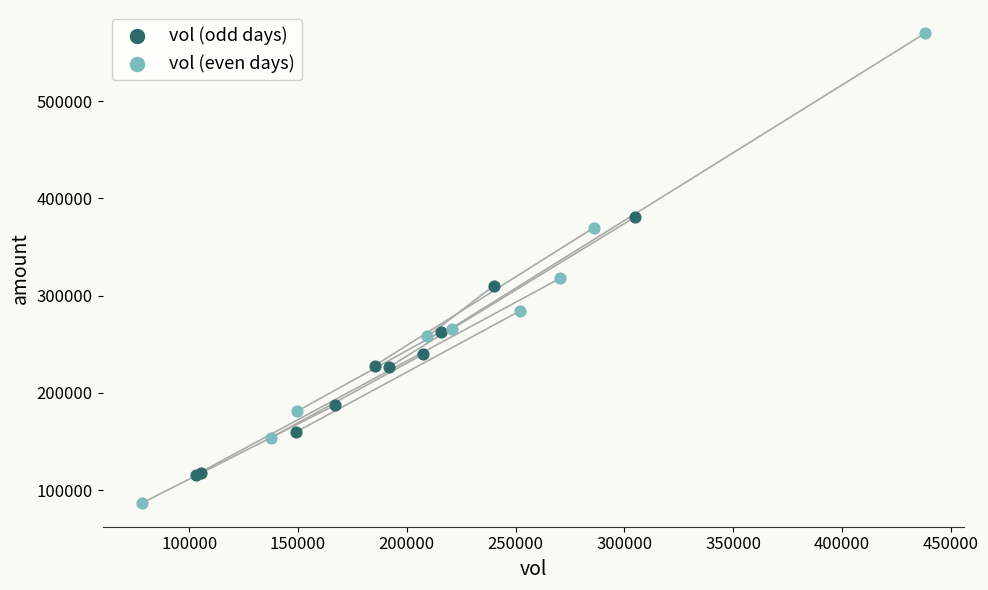

Which series contains the highest Y value?

vol (even days)